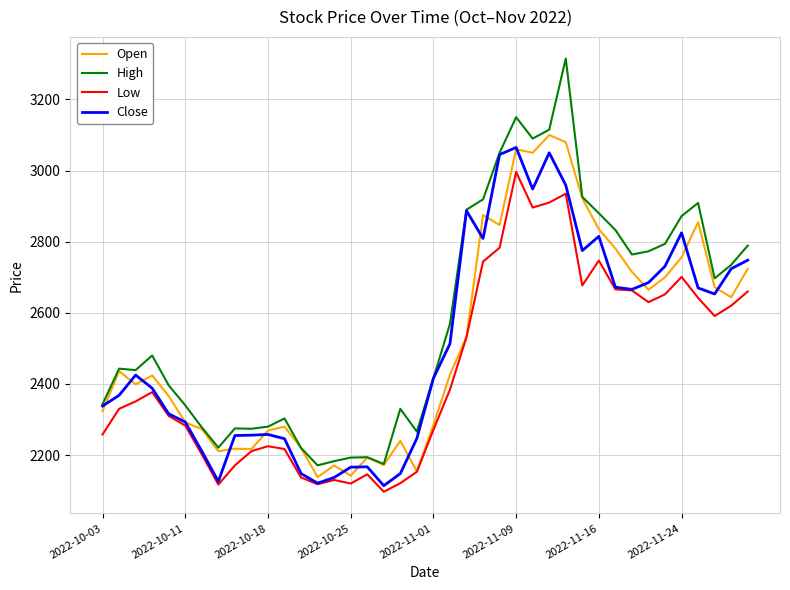

How many distinct data groups are displayed?

4